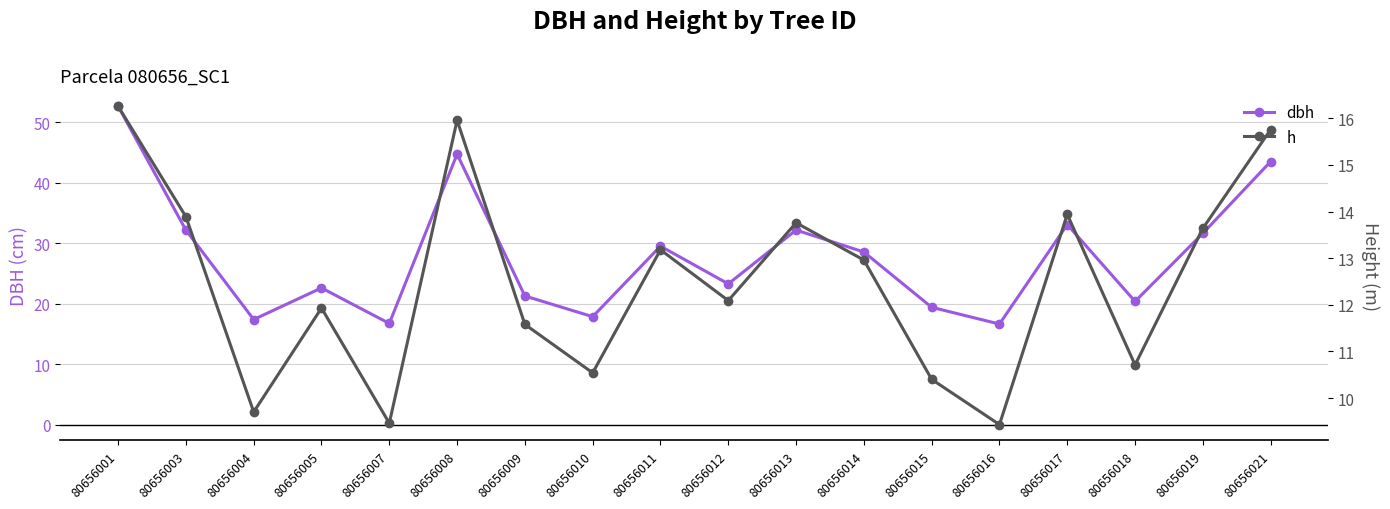

What is the minimum value for h?

9.4